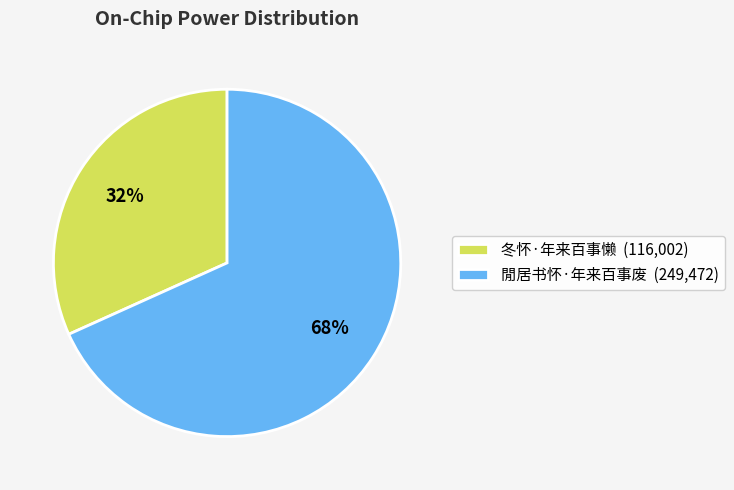

What is the largest slice in the pie chart?

閒居书怀·年来百事废